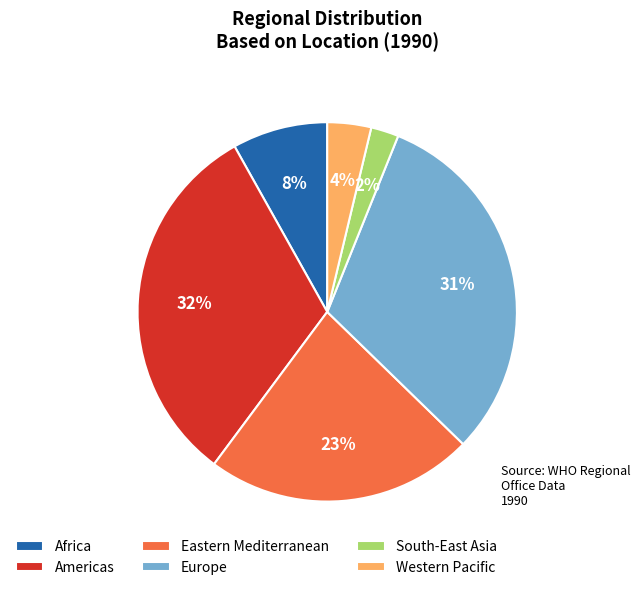

How many segments does this pie chart have?

6